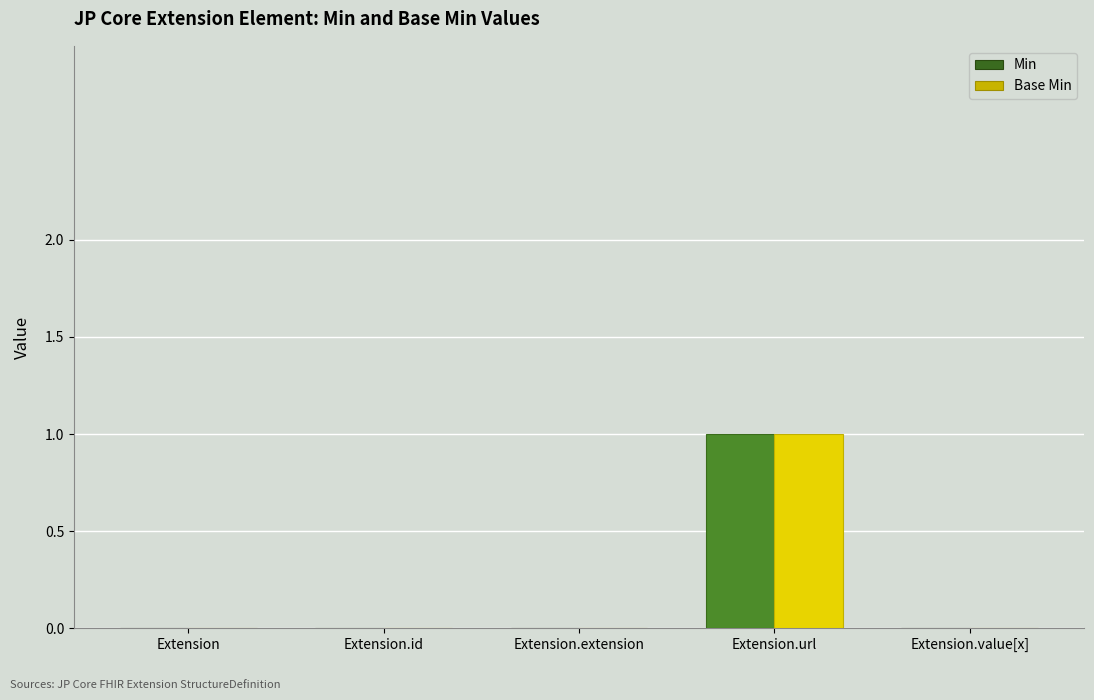

What is the sum of all Min values?

1